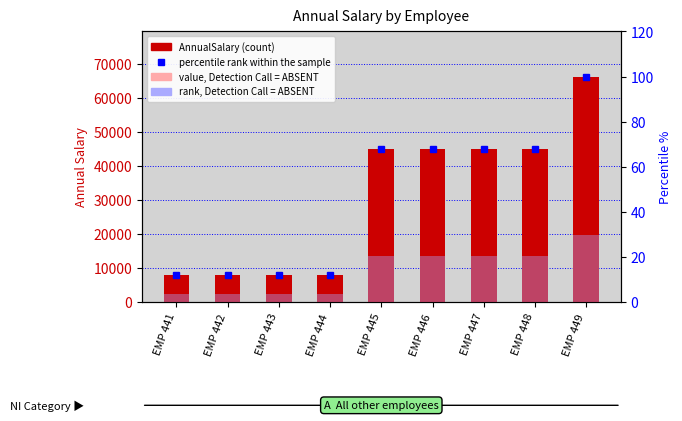

List the labels in order of percentile rank within the sample value, smallest first.

EMP 441, EMP 443, EMP 442, EMP 444, EMP 445, EMP 446, EMP 447, EMP 448, EMP 449